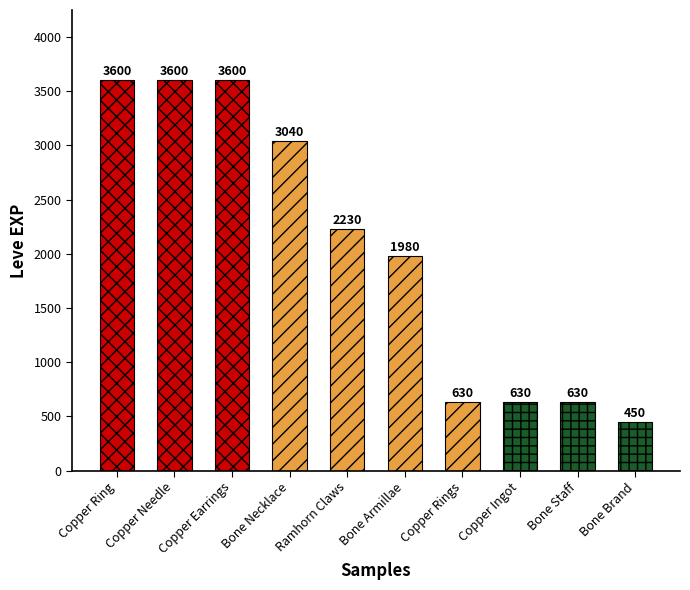

Which has a higher value, Copper Ring or Copper Rings?

Copper Ring